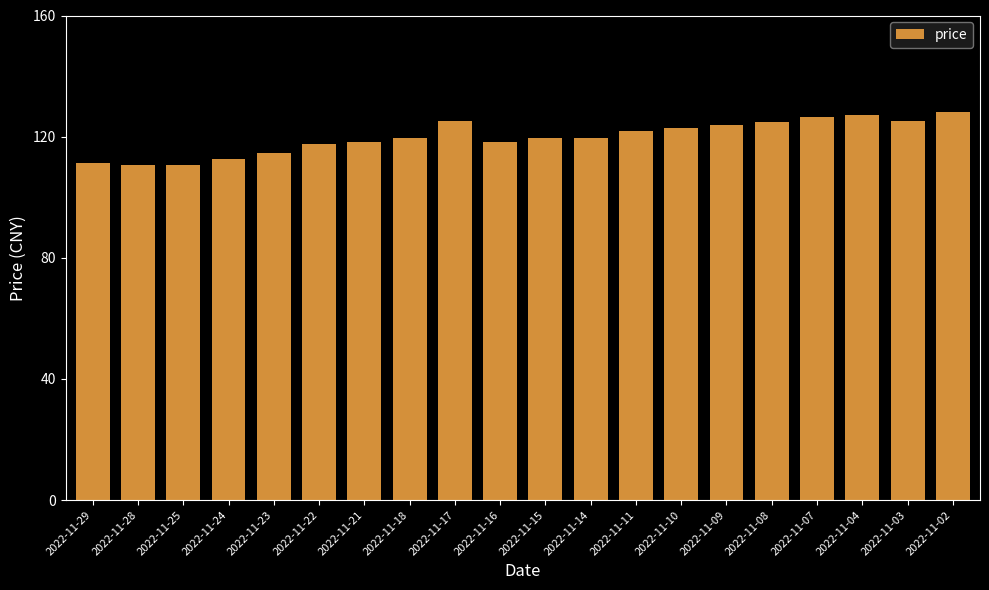

What is the average value?

119.9